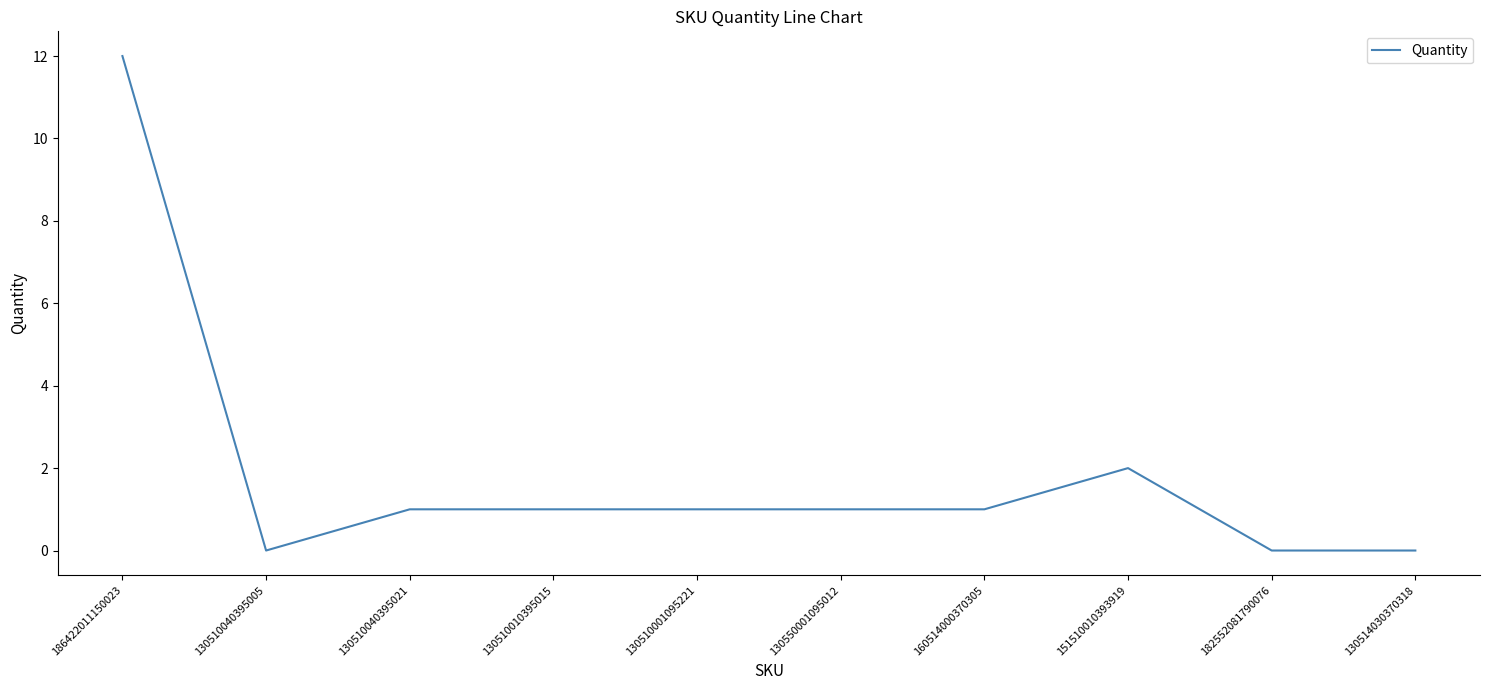

Which has a higher value, 130514030370318 or 186422011150023?

186422011150023